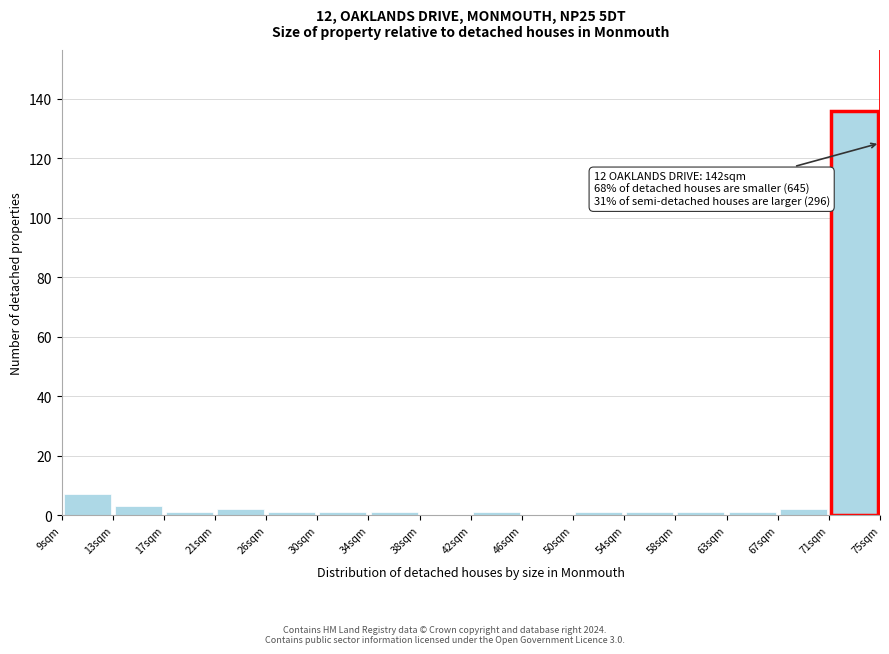

Over which range of the x-axis is the bar tallest?

71.0 to 75.0